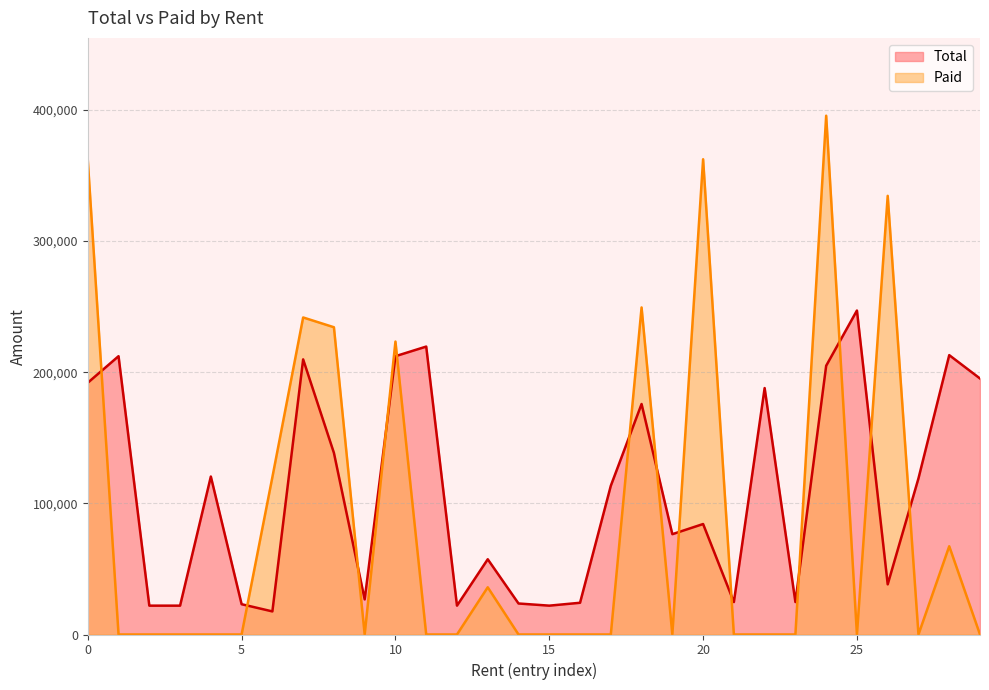

What is the label of the 29th point from the right?

42510